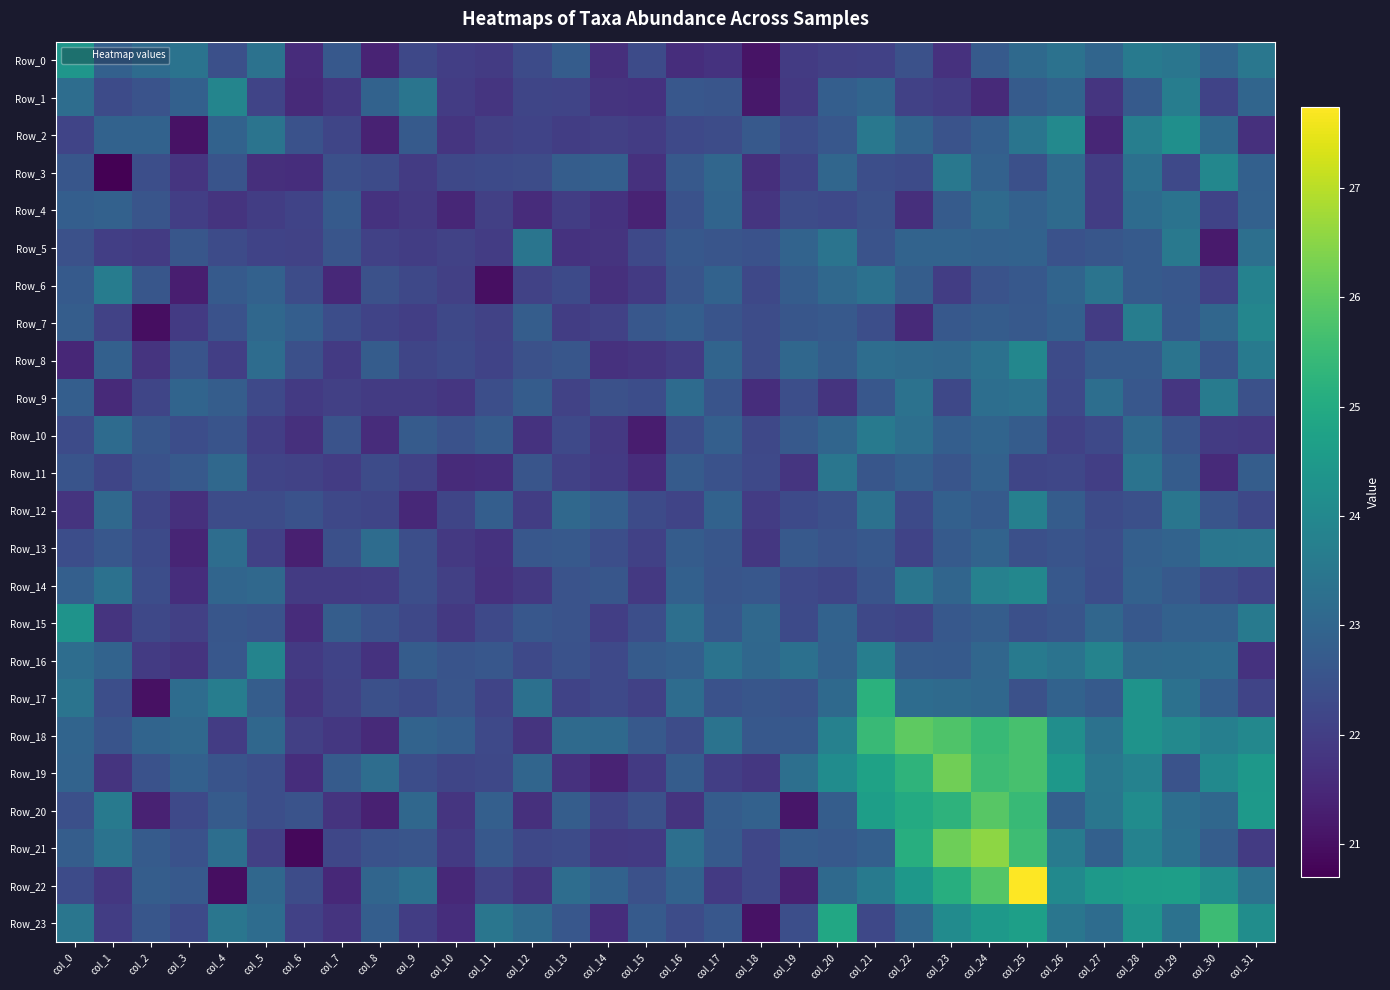

Reading left to right, list all the values displayed in this chart.

Row_0: col_0=24.4	col_1=22.9	col_2=23.2	col_3=23.4	col_4=22.4	col_5=23.4	col_6=21.6	col_7=22.7	col_8=21.4	col_9=22.2	col_10=22.0	col_11=21.9	col_12=22.3	col_13=22.7	col_14=21.6	col_15=22.3	col_16=21.6	col_17=21.7	col_18=21.1	col_19=21.9	col_20=22.0	col_21=22.1	col_22=22.4	col_23=21.7	col_24=22.7	col_25=23.1	col_26=23.3	col_27=23.0	col_28=23.6	col_29=23.5	col_30=23.0	col_31=23.5
Row_1: col_0=23.2	col_1=22.3	col_2=22.5	col_3=22.9	col_4=23.9	col_5=22.2	col_6=21.5	col_7=21.8	col_8=22.9	col_9=23.4	col_10=22.0	col_11=21.8	col_12=22.2	col_13=22.1	col_14=21.8	col_15=21.7	col_16=22.6	col_17=22.6	col_18=21.2	col_19=21.9	col_20=22.8	col_21=23.0	col_22=22.1	col_23=21.9	col_24=21.6	col_25=22.7	col_26=22.9	col_27=21.8	col_28=22.7	col_29=23.7	col_30=22.1	col_31=23.0
Row_2: col_0=22.1	col_1=22.9	col_2=22.9	col_3=21.0	col_4=22.9	col_5=23.4	col_6=22.5	col_7=22.2	col_8=21.4	col_9=22.7	col_10=21.8	col_11=22.0	col_12=22.1	col_13=22.0	col_14=22.0	col_15=21.9	col_16=22.3	col_17=22.3	col_18=22.7	col_19=22.4	col_20=22.6	col_21=23.5	col_22=22.9	col_23=22.5	col_24=22.8	col_25=23.4	col_26=24.0	col_27=21.5	col_28=23.7	col_29=24.2	col_30=23.1	col_31=21.7
Row_3: col_0=22.6	col_1=20.7	col_2=22.4	col_3=21.8	col_4=22.5	col_5=21.7	col_6=21.6	col_7=22.4	col_8=22.3	col_9=21.9	col_10=22.2	col_11=22.3	col_12=22.3	col_13=22.8	col_14=22.8	col_15=21.7	col_16=22.7	col_17=23.0	col_18=21.7	col_19=22.1	col_20=23.0	col_21=22.4	col_22=22.3	col_23=23.5	col_24=22.9	col_25=22.4	col_26=23.1	col_27=22.0	col_28=23.3	col_29=22.3	col_30=24.0	col_31=22.9
Row_4: col_0=22.8	col_1=22.9	col_2=22.6	col_3=22.0	col_4=21.8	col_5=22.0	col_6=22.1	col_7=22.7	col_8=21.7	col_9=21.9	col_10=21.5	col_11=22.0	col_12=21.6	col_13=22.0	col_14=21.7	col_15=21.4	col_16=22.5	col_17=23.0	col_18=21.8	col_19=22.3	col_20=22.2	col_21=22.4	col_22=21.7	col_23=22.7	col_24=23.1	col_25=22.9	col_26=23.1	col_27=22.0	col_28=23.2	col_29=23.4	col_30=22.1	col_31=22.9
Row_5: col_0=22.4	col_1=22.0	col_2=21.9	col_3=22.6	col_4=22.3	col_5=22.1	col_6=22.1	col_7=22.6	col_8=22.1	col_9=22.0	col_10=22.1	col_11=22.0	col_12=23.4	col_13=21.7	col_14=21.8	col_15=22.2	col_16=22.6	col_17=22.6	col_18=22.5	col_19=22.9	col_20=23.4	col_21=22.5	col_22=22.9	col_23=22.9	col_24=22.9	col_25=22.9	col_26=22.5	col_27=22.6	col_28=22.7	col_29=23.5	col_30=21.2	col_31=23.3
Row_6: col_0=22.7	col_1=23.7	col_2=22.6	col_3=21.3	col_4=22.7	col_5=22.9	col_6=22.3	col_7=21.5	col_8=22.4	col_9=22.2	col_10=22.0	col_11=21.0	col_12=22.1	col_13=22.3	col_14=21.7	col_15=21.9	col_16=22.6	col_17=22.9	col_18=22.2	col_19=22.8	col_20=23.1	col_21=23.3	col_22=22.8	col_23=22.0	col_24=22.5	col_25=22.6	col_26=23.0	col_27=23.4	col_28=22.7	col_29=22.6	col_30=22.1	col_31=23.8
Row_7: col_0=22.8	col_1=22.1	col_2=21.0	col_3=21.9	col_4=22.5	col_5=23.1	col_6=22.8	col_7=22.4	col_8=22.1	col_9=22.0	col_10=22.2	col_11=22.1	col_12=22.8	col_13=22.0	col_14=22.1	col_15=22.6	col_16=22.8	col_17=22.5	col_18=22.3	col_19=22.6	col_20=22.7	col_21=22.4	col_22=21.5	col_23=22.6	col_24=22.8	col_25=22.7	col_26=22.9	col_27=21.9	col_28=23.7	col_29=22.6	col_30=23.0	col_31=23.9
Row_8: col_0=21.5	col_1=22.9	col_2=21.8	col_3=22.5	col_4=22.0	col_5=23.2	col_6=22.4	col_7=21.9	col_8=22.8	col_9=22.2	col_10=22.3	col_11=22.1	col_12=22.5	col_13=22.6	col_14=21.7	col_15=21.8	col_16=22.0	col_17=23.0	col_18=22.3	col_19=23.1	col_20=22.8	col_21=23.2	col_22=23.1	col_23=23.1	col_24=23.3	col_25=24.0	col_26=22.3	col_27=22.7	col_28=22.7	col_29=23.4	col_30=22.5	col_31=23.6
Row_9: col_0=22.8	col_1=21.5	col_2=22.2	col_3=23.0	col_4=22.8	col_5=22.3	col_6=21.9	col_7=22.0	col_8=21.9	col_9=21.9	col_10=21.8	col_11=22.4	col_12=22.8	col_13=22.1	col_14=22.5	col_15=22.4	col_16=23.2	col_17=22.5	col_18=21.6	col_19=22.4	col_20=21.8	col_21=22.6	col_22=23.4	col_23=22.2	col_24=23.2	col_25=23.3	col_26=22.3	col_27=23.2	col_28=22.6	col_29=21.8	col_30=23.6	col_31=22.4
Row_10: col_0=22.3	col_1=23.2	col_2=22.6	col_3=22.4	col_4=22.5	col_5=22.0	col_6=21.7	col_7=22.5	col_8=21.6	col_9=22.7	col_10=22.5	col_11=22.7	col_12=21.7	col_13=22.2	col_14=21.9	col_15=21.3	col_16=22.4	col_17=22.8	col_18=22.2	col_19=22.7	col_20=23.0	col_21=23.6	col_22=23.3	col_23=22.8	col_24=23.0	col_25=22.7	col_26=22.1	col_27=22.3	col_28=23.1	col_29=22.5	col_30=21.9	col_31=21.9
Row_11: col_0=22.5	col_1=22.2	col_2=22.5	col_3=22.7	col_4=23.1	col_5=22.2	col_6=22.1	col_7=22.0	col_8=22.3	col_9=22.1	col_10=21.6	col_11=21.6	col_12=22.6	col_13=22.1	col_14=21.9	col_15=21.6	col_16=22.7	col_17=22.5	col_18=22.3	col_19=21.8	col_20=23.5	col_21=22.6	col_22=22.8	col_23=22.5	col_24=22.9	col_25=22.2	col_26=22.2	col_27=22.0	col_28=23.4	col_29=22.8	col_30=21.5	col_31=22.8
Row_12: col_0=21.8	col_1=23.1	col_2=22.2	col_3=21.7	col_4=22.3	col_5=22.3	col_6=22.5	col_7=22.2	col_8=22.2	col_9=21.5	col_10=22.2	col_11=22.8	col_12=22.0	col_13=23.1	col_14=22.8	col_15=22.3	col_16=22.1	col_17=22.9	col_18=22.0	col_19=22.3	col_20=22.4	col_21=23.3	col_22=22.3	col_23=22.9	col_24=22.7	col_25=23.8	col_26=22.8	col_27=22.3	col_28=22.4	col_29=23.5	col_30=22.6	col_31=22.2
Row_13: col_0=22.4	col_1=22.6	col_2=22.3	col_3=21.4	col_4=23.2	col_5=22.1	col_6=21.3	col_7=22.4	col_8=23.2	col_9=22.4	col_10=21.9	col_11=21.7	col_12=22.6	col_13=22.7	col_14=22.4	col_15=22.1	col_16=22.7	col_17=22.6	col_18=21.8	col_19=22.7	col_20=22.5	col_21=22.7	col_22=22.1	col_23=22.7	col_24=22.9	col_25=22.4	col_26=22.5	col_27=22.4	col_28=22.8	col_29=22.9	col_30=23.5	col_31=23.5
Row_14: col_0=22.8	col_1=23.3	col_2=22.4	col_3=21.6	col_4=23.0	col_5=23.1	col_6=21.9	col_7=21.9	col_8=22.0	col_9=22.4	col_10=22.0	col_11=21.7	col_12=21.9	col_13=22.5	col_14=22.6	col_15=21.9	col_16=22.9	col_17=22.6	col_18=22.6	col_19=22.3	col_20=22.2	col_21=22.5	col_22=23.5	col_23=23.0	col_24=23.8	col_25=24.0	col_26=22.6	col_27=22.4	col_28=22.9	col_29=22.7	col_30=22.3	col_31=22.2
Row_15: col_0=24.3	col_1=21.8	col_2=22.2	col_3=22.0	col_4=22.6	col_5=22.5	col_6=21.6	col_7=22.8	col_8=22.5	col_9=22.2	col_10=21.9	col_11=22.3	col_12=22.6	col_13=22.5	col_14=22.0	col_15=22.4	col_16=23.3	col_17=22.6	col_18=23.1	col_19=22.3	col_20=22.9	col_21=22.2	col_22=22.2	col_23=22.6	col_24=22.8	col_25=22.4	col_26=22.6	col_27=23.0	col_28=22.6	col_29=22.9	col_30=22.9	col_31=23.6
Row_16: col_0=23.2	col_1=22.9	col_2=21.9	col_3=21.8	col_4=22.6	col_5=23.9	col_6=21.9	col_7=22.1	col_8=21.7	col_9=22.7	col_10=22.5	col_11=22.6	col_12=22.3	col_13=22.5	col_14=22.3	col_15=22.7	col_16=22.8	col_17=23.4	col_18=23.1	col_19=23.3	col_20=22.9	col_21=23.7	col_22=22.7	col_23=22.7	col_24=23.0	col_25=23.6	col_26=23.4	col_27=23.8	col_28=23.1	col_29=23.1	col_30=23.2	col_31=21.7
Row_17: col_0=23.4	col_1=22.4	col_2=21.0	col_3=23.2	col_4=23.7	col_5=22.8	col_6=21.8	col_7=22.1	col_8=22.4	col_9=22.3	col_10=22.6	col_11=22.1	col_12=23.3	col_13=22.1	col_14=22.3	col_15=22.1	col_16=23.2	col_17=22.5	col_18=22.6	col_19=22.5	col_20=23.1	col_21=25.2	col_22=23.2	col_23=23.1	col_24=23.1	col_25=22.4	col_26=22.9	col_27=22.7	col_28=24.3	col_29=23.3	col_30=22.8	col_31=22.1
Row_18: col_0=23.0	col_1=22.5	col_2=23.0	col_3=23.1	col_4=22.0	col_5=23.0	col_6=22.0	col_7=21.8	col_8=21.5	col_9=22.9	col_10=22.8	col_11=22.3	col_12=21.8	col_13=23.1	col_14=23.1	col_15=22.7	col_16=22.3	col_17=23.4	col_18=22.6	col_19=22.7	col_20=23.8	col_21=25.5	col_22=26.0	col_23=25.8	col_24=25.5	col_25=25.7	col_26=24.2	col_27=23.3	col_28=24.3	col_29=24.0	col_30=23.7	col_31=24.0
Row_19: col_0=22.9	col_1=21.8	col_2=22.5	col_3=22.9	col_4=22.5	col_5=22.4	col_6=21.6	col_7=22.7	col_8=23.2	col_9=22.4	col_10=22.2	col_11=22.2	col_12=23.0	col_13=21.7	col_14=21.4	col_15=21.9	col_16=22.8	col_17=22.0	col_18=21.8	col_19=23.3	col_20=24.1	col_21=24.8	col_22=25.3	col_23=26.2	col_24=25.5	col_25=25.7	col_26=24.5	col_27=23.5	col_28=23.8	col_29=22.5	col_30=24.0	col_31=24.4
Row_20: col_0=22.4	col_1=23.6	col_2=21.4	col_3=22.3	col_4=22.7	col_5=22.4	col_6=22.5	col_7=21.8	col_8=21.4	col_9=23.1	col_10=21.8	col_11=22.8	col_12=21.7	col_13=22.8	col_14=22.1	col_15=22.4	col_16=21.8	col_17=22.8	col_18=22.9	col_19=21.1	col_20=22.8	col_21=24.6	col_22=25.0	col_23=25.2	col_24=25.9	col_25=25.4	col_26=22.8	col_27=23.5	col_28=24.1	col_29=23.3	col_30=23.1	col_31=24.5
Row_21: col_0=22.8	col_1=23.4	col_2=22.7	col_3=22.5	col_4=23.2	col_5=22.0	col_6=20.9	col_7=22.2	col_8=22.5	col_9=22.6	col_10=21.9	col_11=22.6	col_12=22.2	col_13=22.3	col_14=21.9	col_15=21.9	col_16=23.3	col_17=22.7	col_18=22.2	col_19=22.8	col_20=22.7	col_21=22.8	col_22=25.1	col_23=26.2	col_24=26.5	col_25=25.6	col_26=23.6	col_27=22.9	col_28=23.8	col_29=23.3	col_30=22.8	col_31=21.9
Row_22: col_0=22.3	col_1=21.8	col_2=22.8	col_3=22.7	col_4=21.0	col_5=23.0	col_6=22.3	col_7=21.5	col_8=23.0	col_9=23.3	col_10=21.5	col_11=22.1	col_12=21.8	col_13=23.2	col_14=22.9	col_15=22.5	col_16=22.9	col_17=21.9	col_18=22.2	col_19=21.4	col_20=23.1	col_21=23.6	col_22=24.5	col_23=25.1	col_24=25.9	col_25=27.7	col_26=24.0	col_27=24.5	col_28=24.6	col_29=24.6	col_30=24.2	col_31=23.4
Row_23: col_0=23.5	col_1=22.0	col_2=22.6	col_3=22.3	col_4=23.5	col_5=23.2	col_6=22.1	col_7=21.8	col_8=22.8	col_9=22.0	col_10=21.6	col_11=23.5	col_12=23.1	col_13=22.6	col_14=21.6	col_15=22.7	col_16=22.3	col_17=22.6	col_18=21.1	col_19=22.4	col_20=24.9	col_21=22.2	col_22=23.0	col_23=24.1	col_24=24.5	col_25=24.7	col_26=23.5	col_27=23.2	col_28=24.3	col_29=23.4	col_30=25.5	col_31=24.2